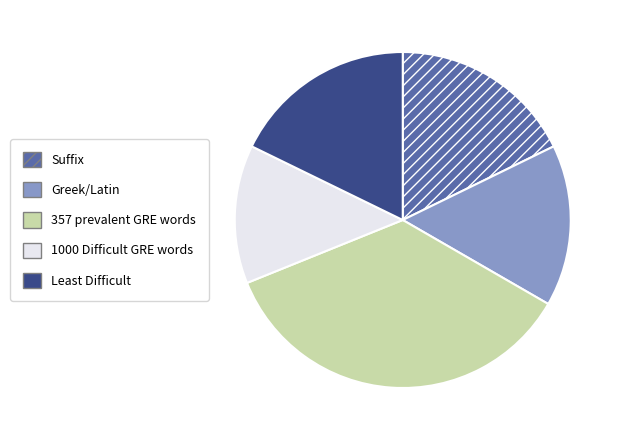

Which category has the biggest portion of the pie?

357 prevalent GRE words